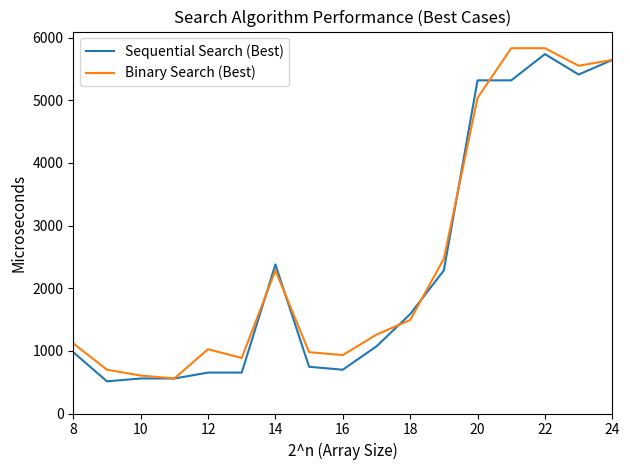

Rank the series by their average value, from lowest to highest.

Sequential Search (Best), Binary Search (Best)